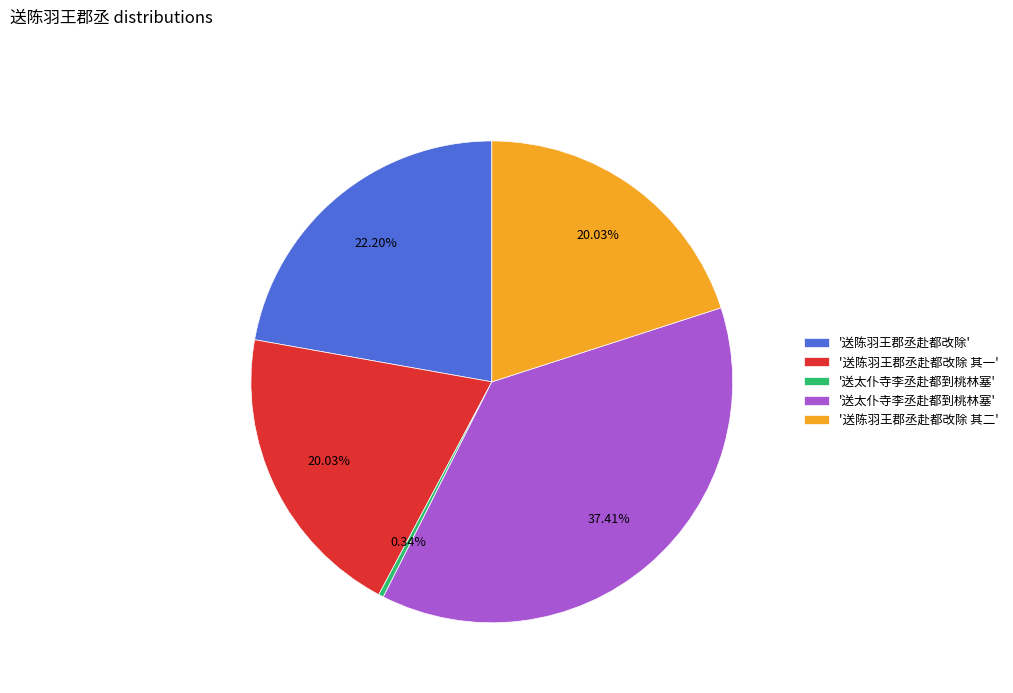

Is there a majority slice in this chart?

No